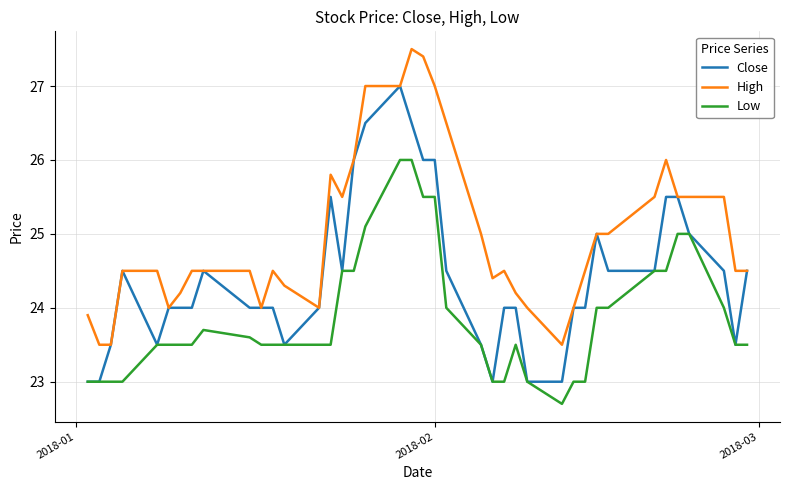

True or false: High and Low cross at least once.

False